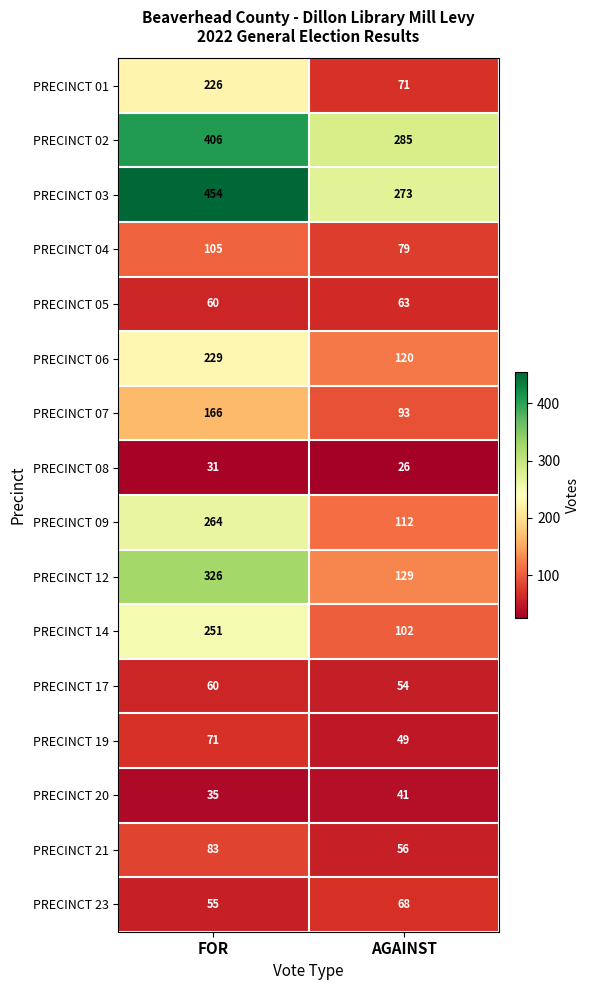

The value of PRECINCT 02 at FOR is 406. True or false?

True